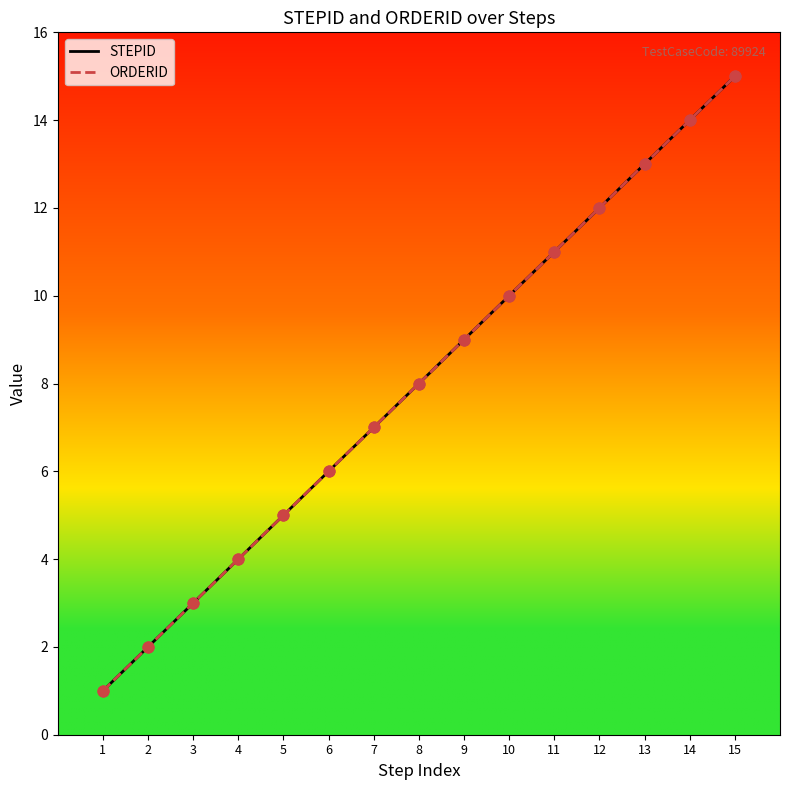

Is this an area chart (filled region under the line)?

No